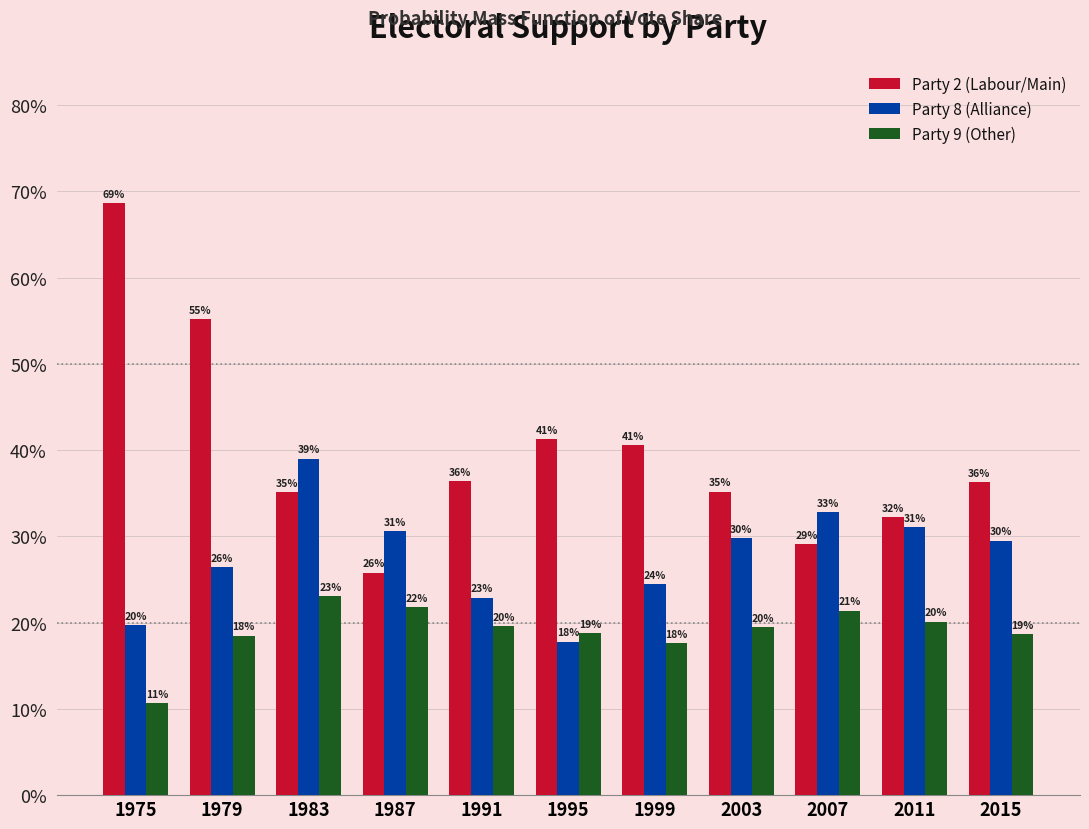

Between 1975 and 1983, which is larger?

1975